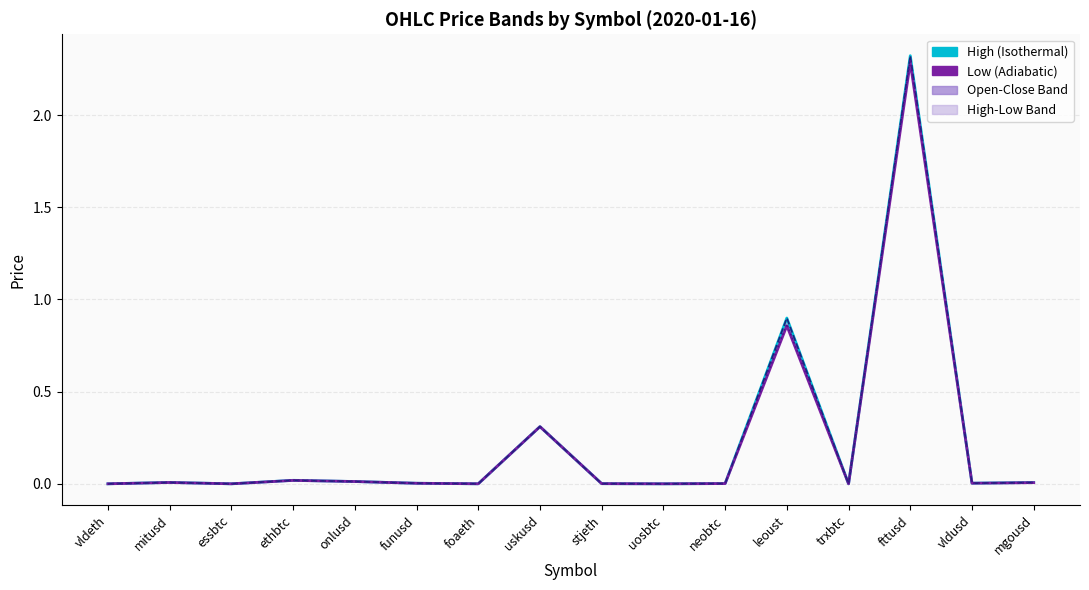

Which label corresponds to the largest value in the chart?

fttusd